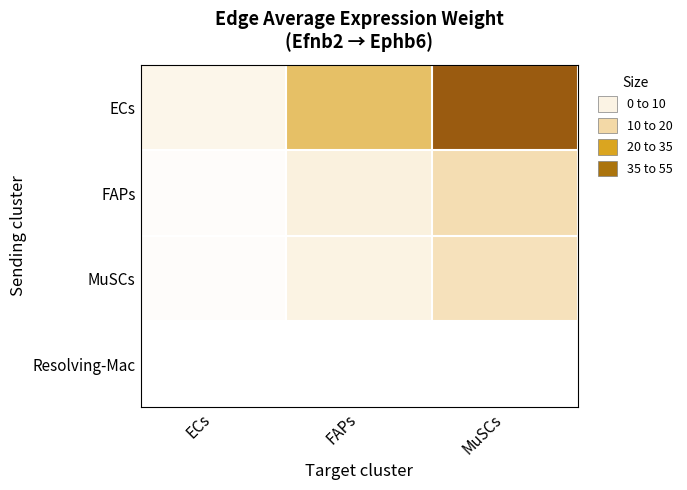

At ECs, list the series in order from largest to smallest.

ECs, FAPs, MuSCs, Resolving-Mac